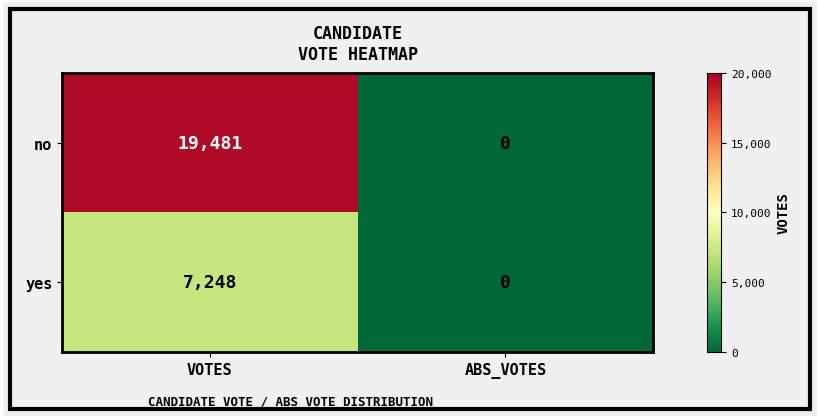

Which series has the largest total across all categories?

no